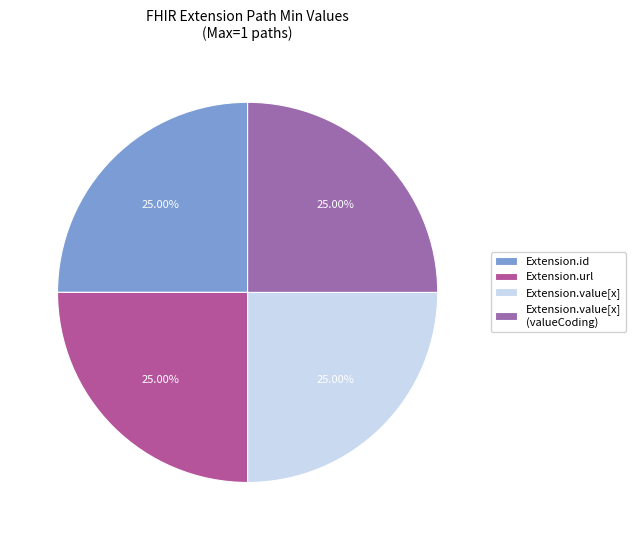

Count the number of slices in the pie.

4